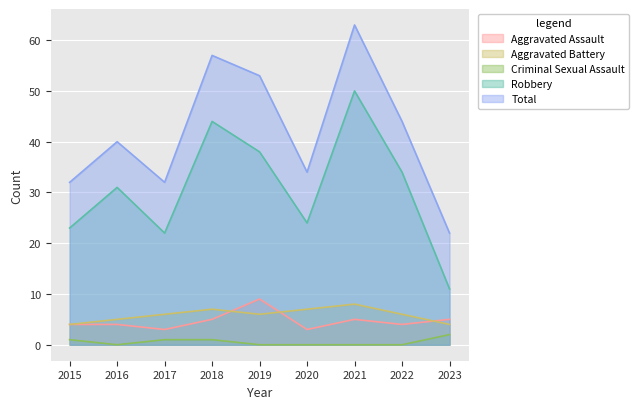

What is the sum of the Robbery values at 2021 and 2017?

72